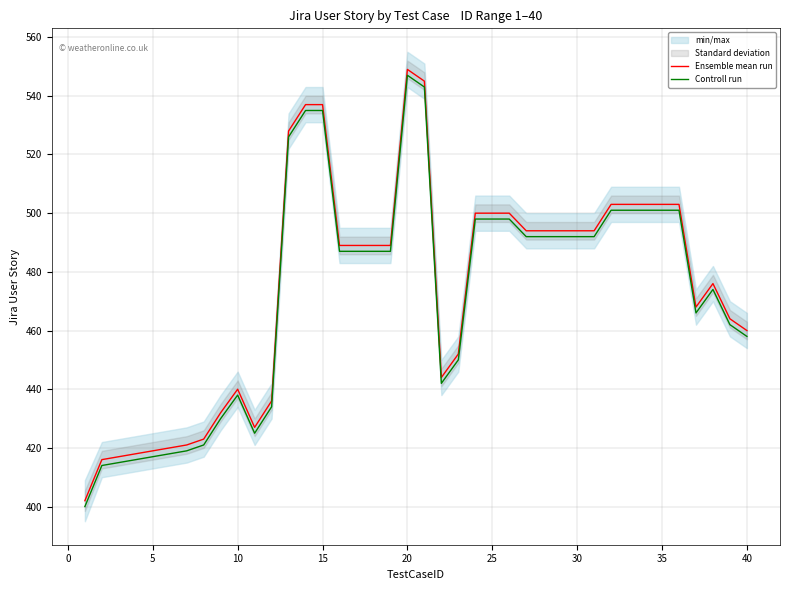

At how many categories does at least one series exceed 411?

39